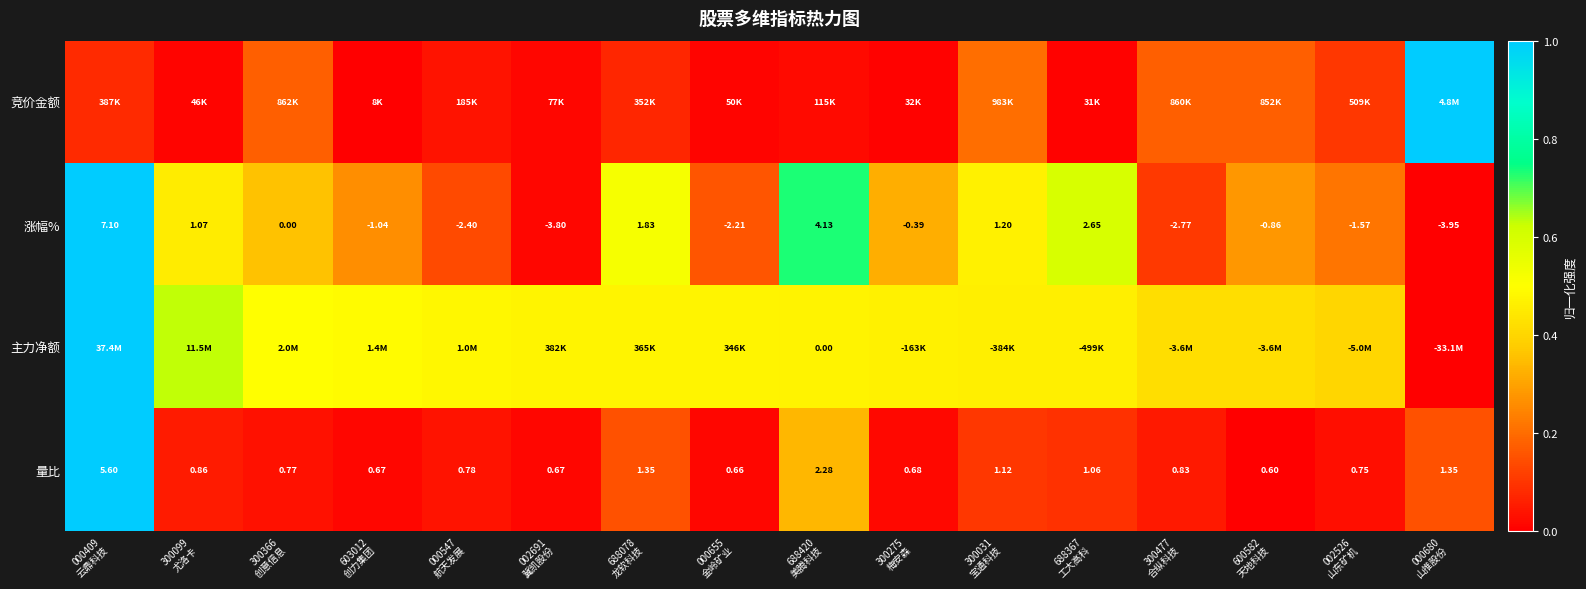

Which series changed the most between 000547 航天发展 and 002526 山东矿机?

主力净额